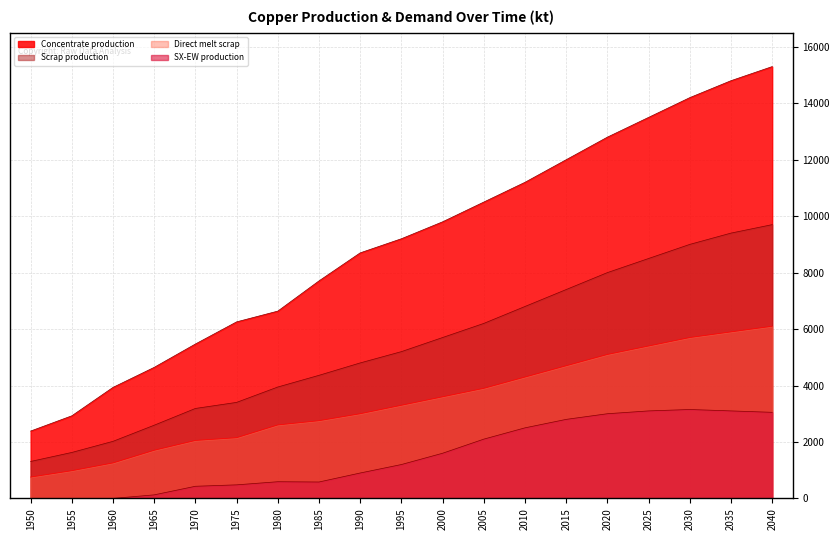

Is the value of Scrap production at 1990 greater than the value of SX-EW production at 1995?

Yes